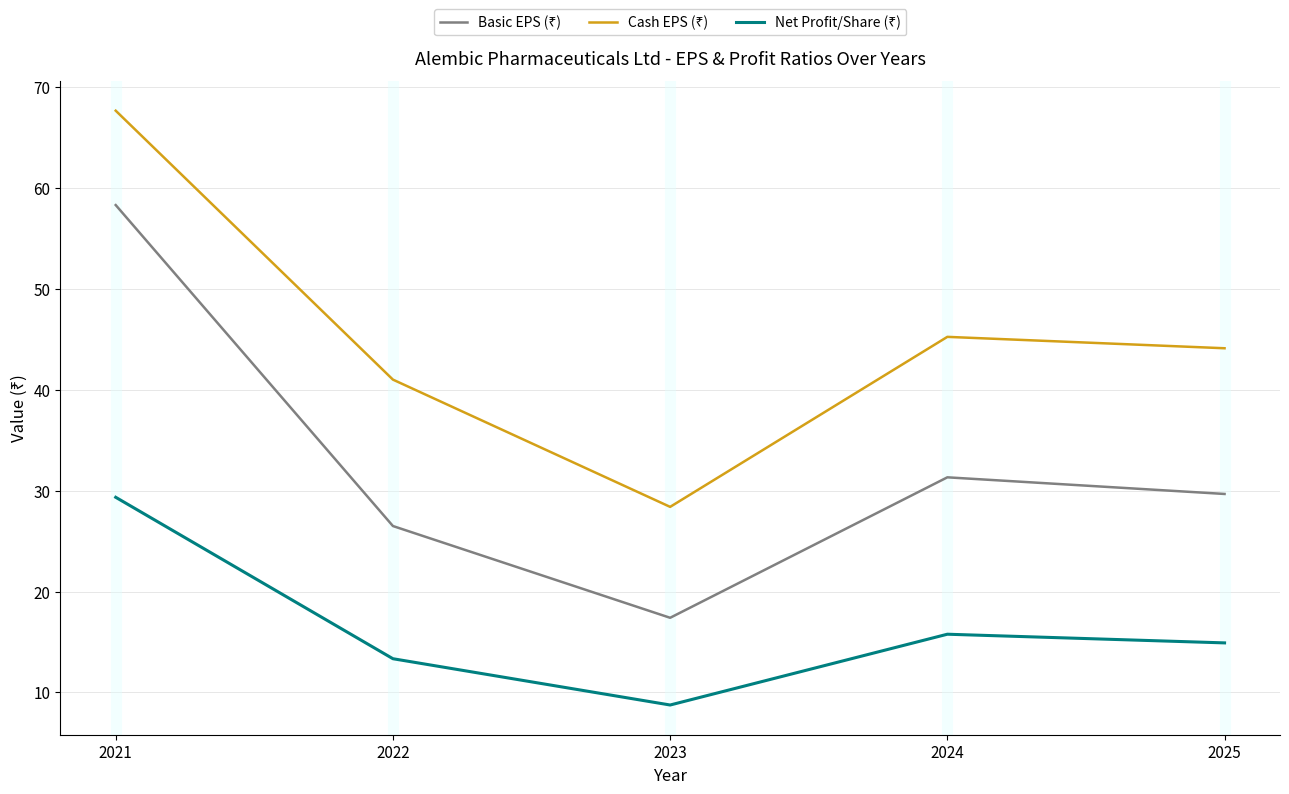

Which series has the largest range (max minus min)?

Basic EPS (₹)